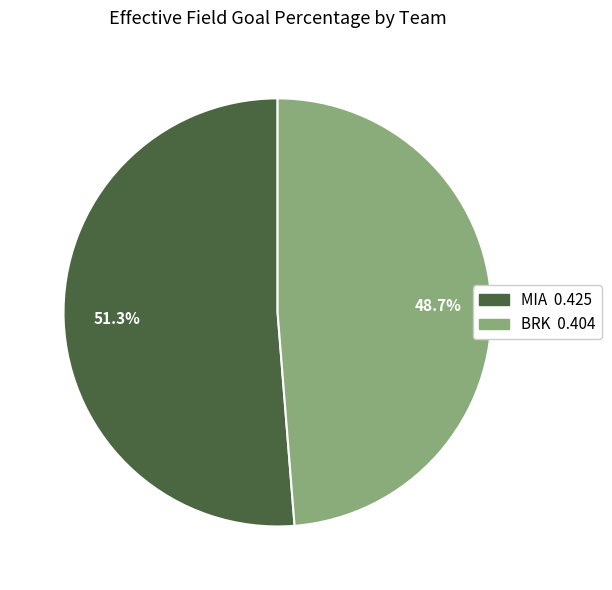

Which slice is the smallest?

BRK